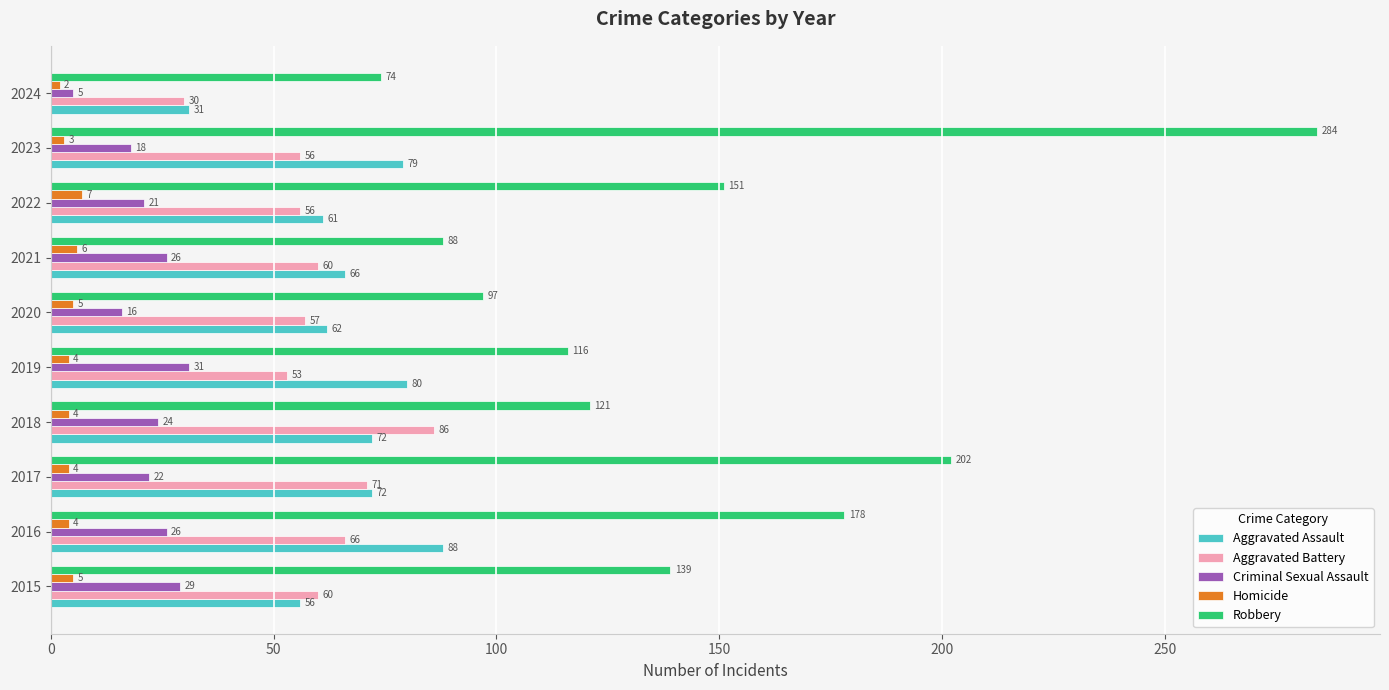

The value of Robbery at 2016 is 178. True or false?

True